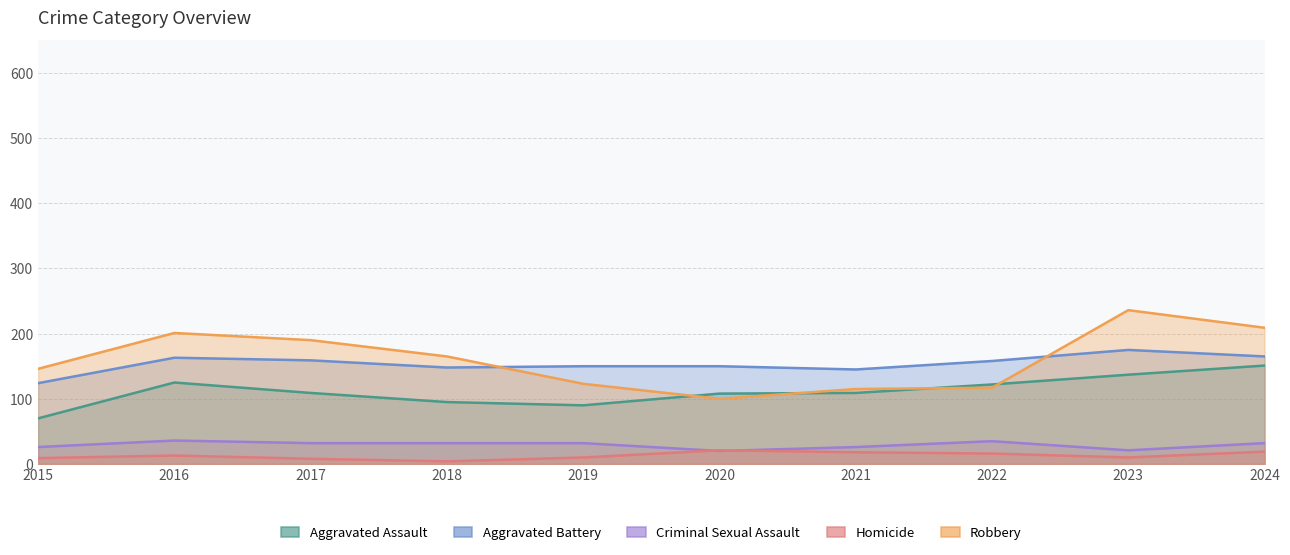

What is the value of the Robbery point at the 6th from the left?

100